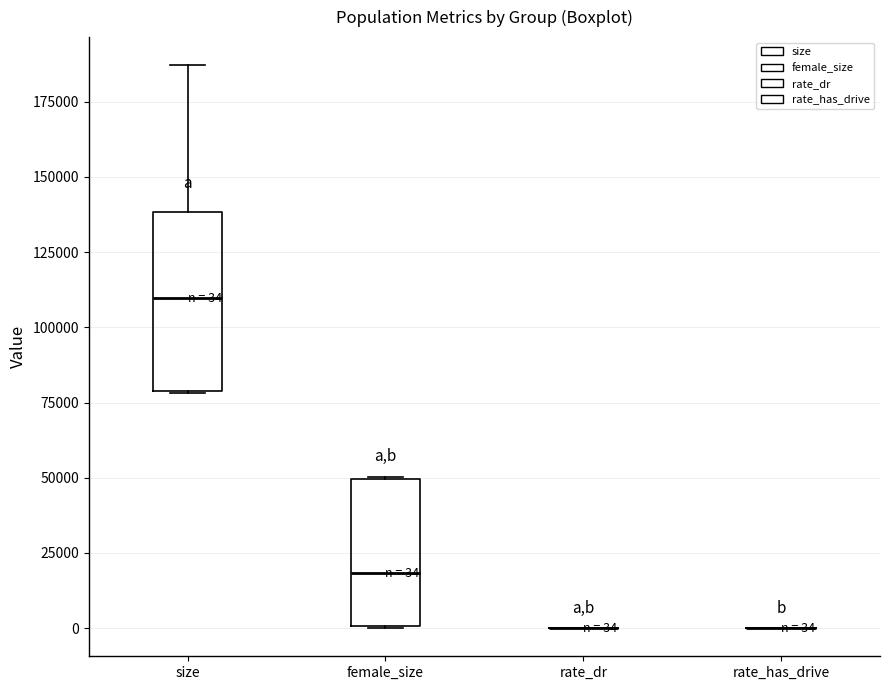

Which box is the tallest, from its lower edge to its upper edge?

size